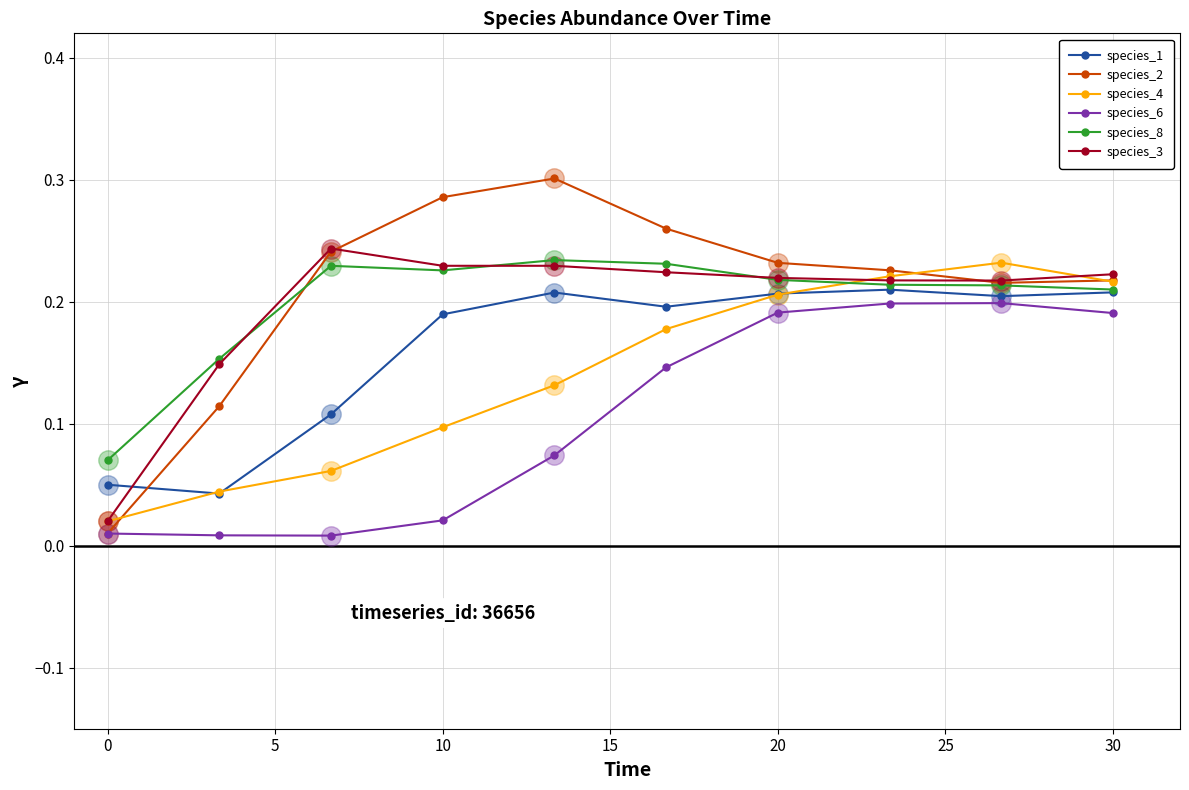

True or false: species_2 and species_1 cross at least once.

True